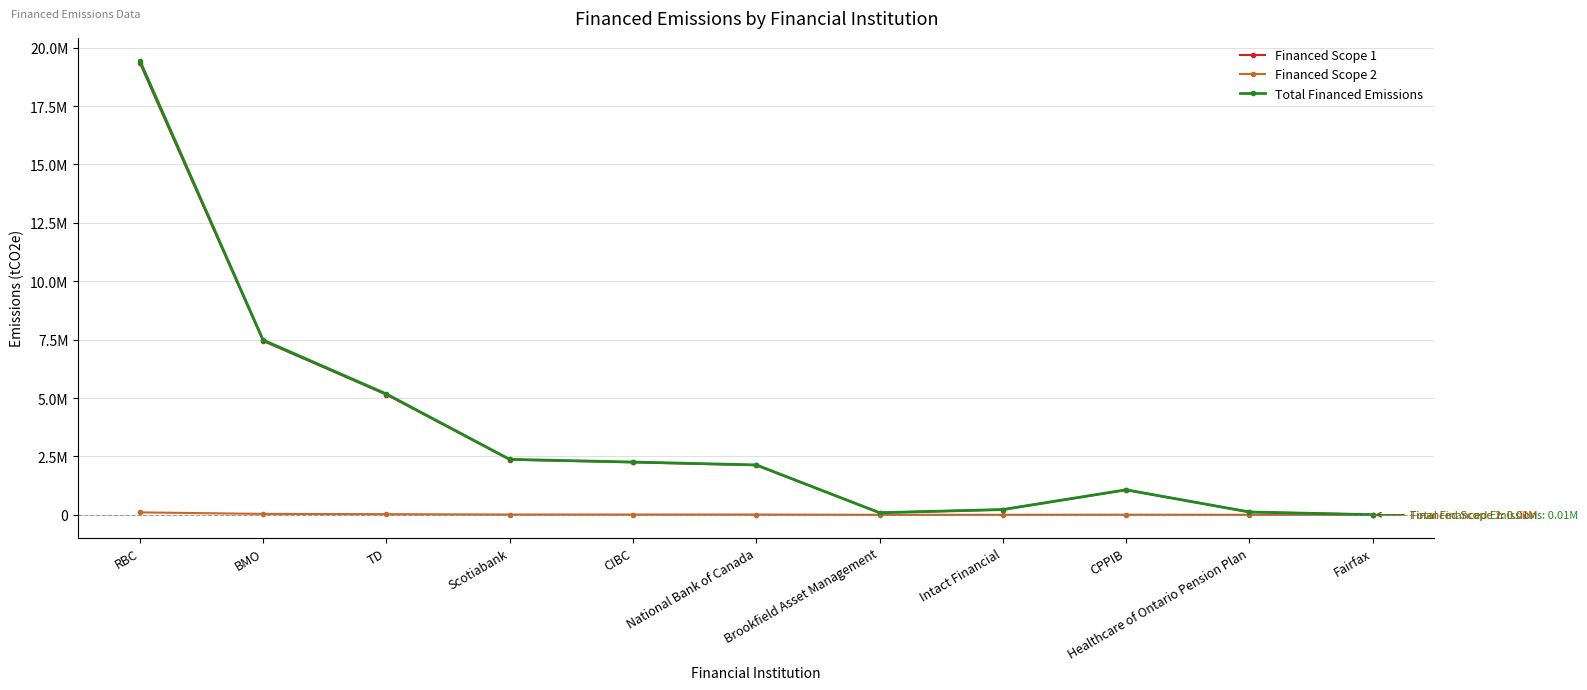

What are all the series names shown in the legend?

Financed Scope 1, Financed Scope 2, Total Financed Emissions